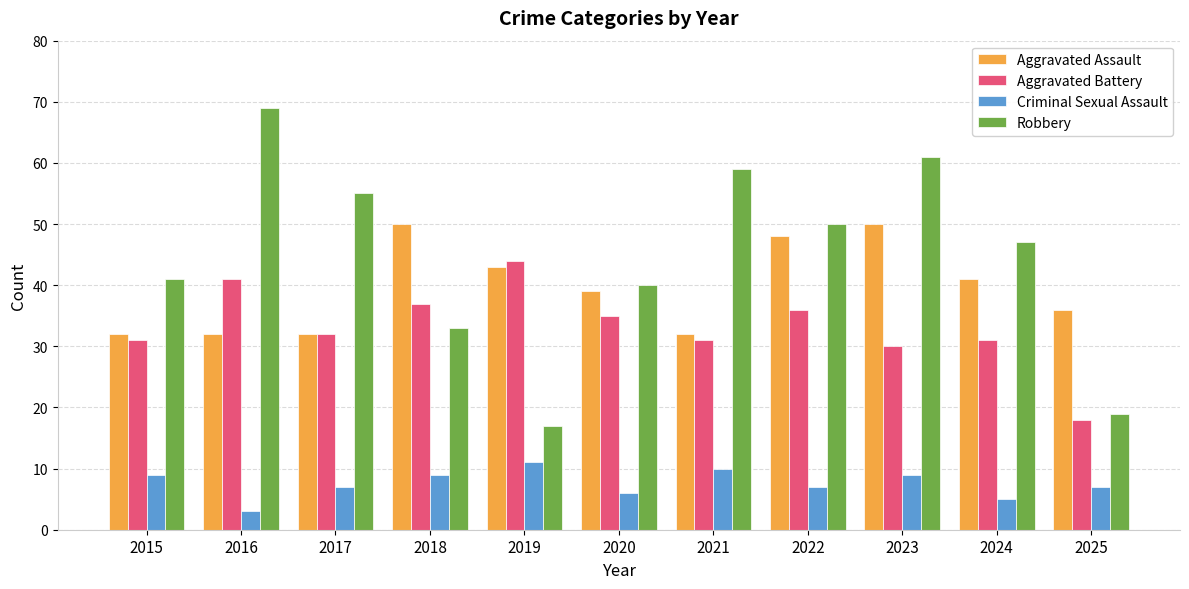

What is the difference between the maximum and minimum values in the Robbery series?

52